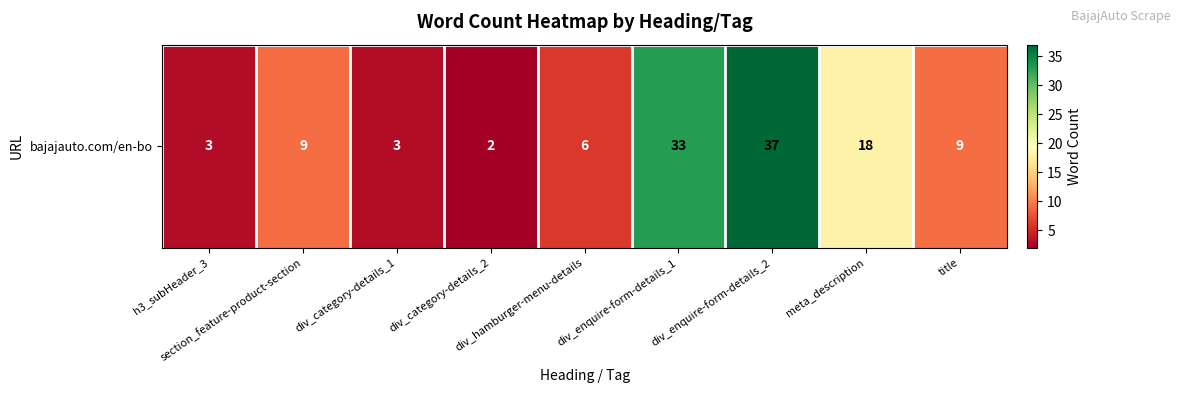

Reading left to right, transcribe all the data shown in this chart.

h3_subHeader_3=3	section_feature-product-section=9	div_category-details_1=3	div_category-details_2=2	div_hamburger-menu-details=6	div_enquire-form-details_1=33	div_enquire-form-details_2=37	meta_description=18	title=9